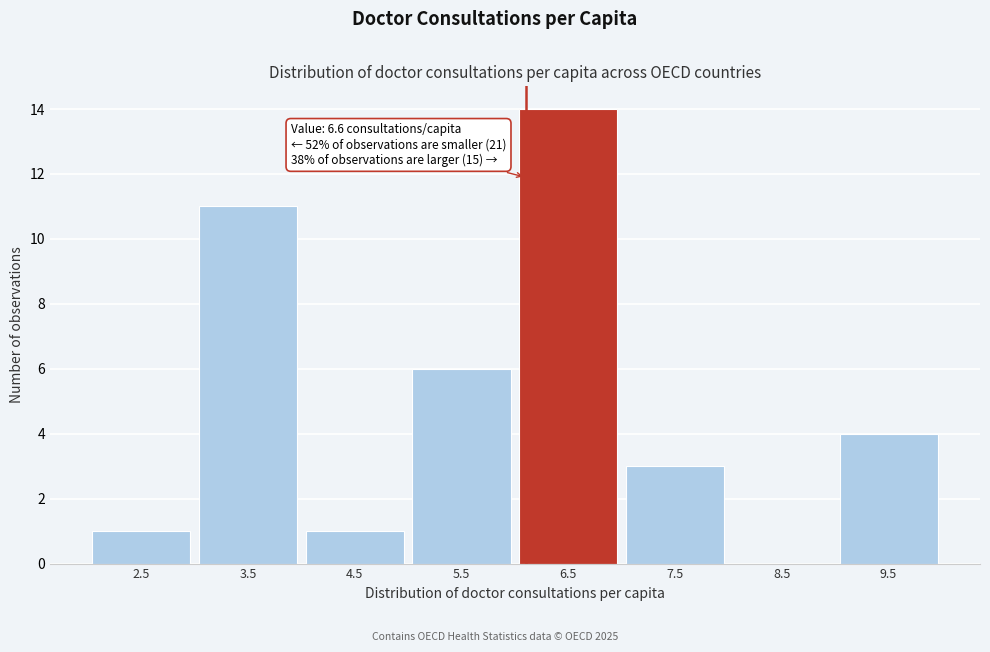

Reading left to right, list all the values displayed in this chart.

2.5=1	3.5=11	4.5=1	5.5=6	6.5=14	7.5=3	8.5=0	9.5=4